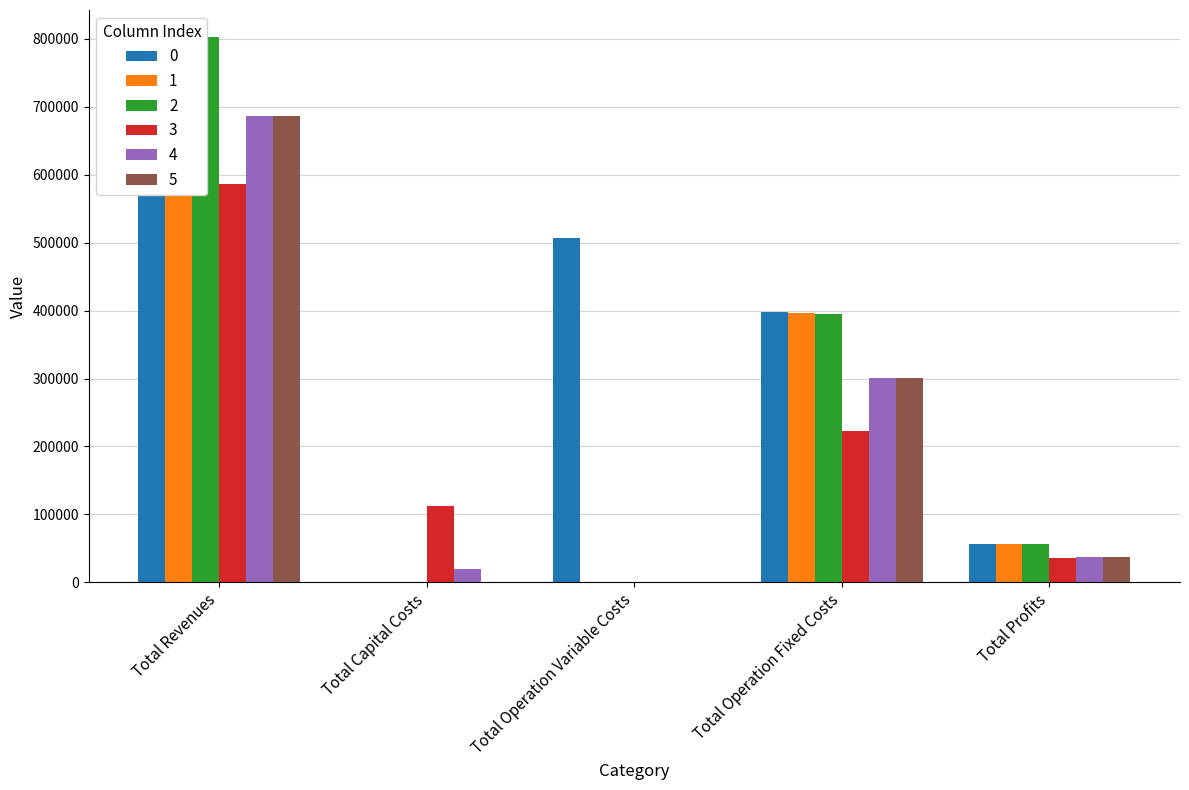

What is the label of the 1st bar from the left?

Total Revenues